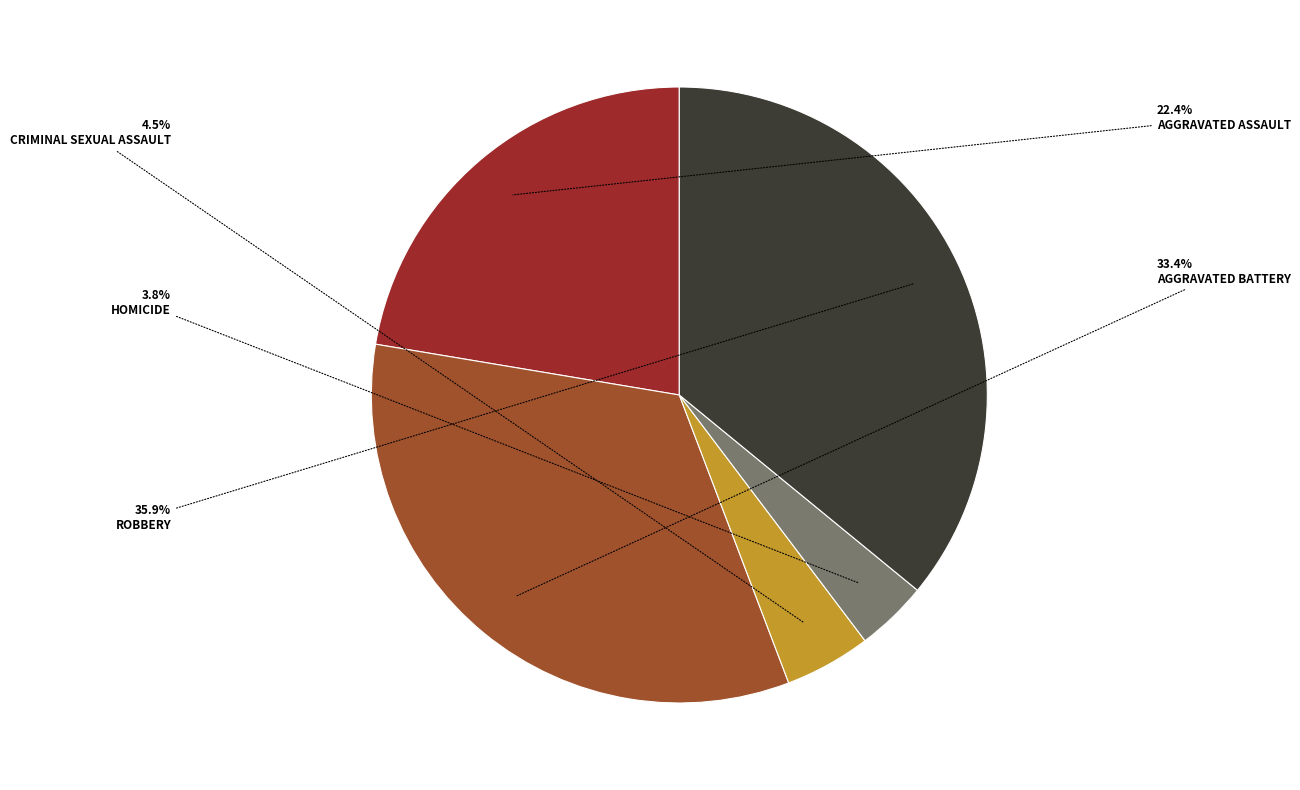

Does any single category account for the majority?

No